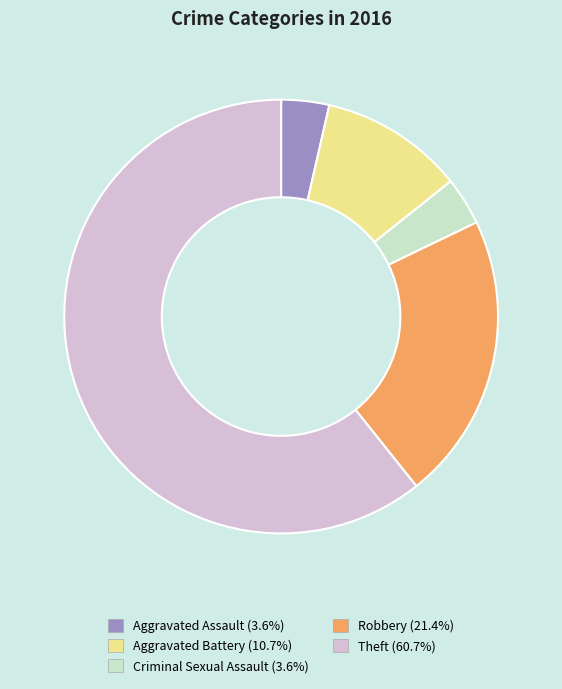

Do Theft and Aggravated Battery together represent more than half of the pie?

Yes